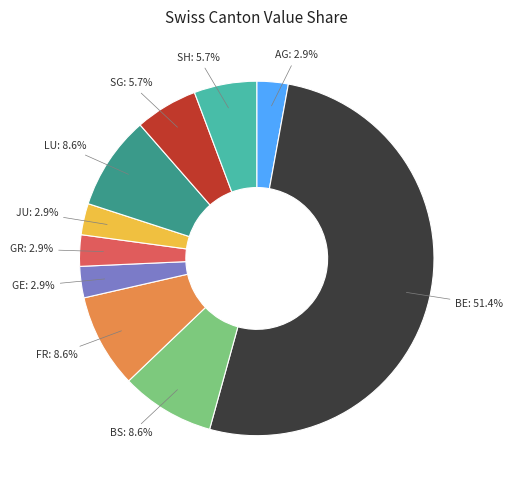

Count the number of slices in the pie.

10